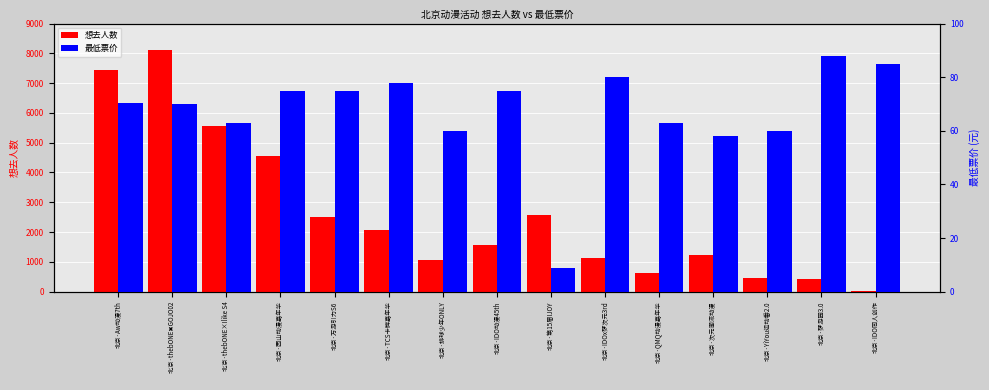

How many categories are shown in the chart?

15